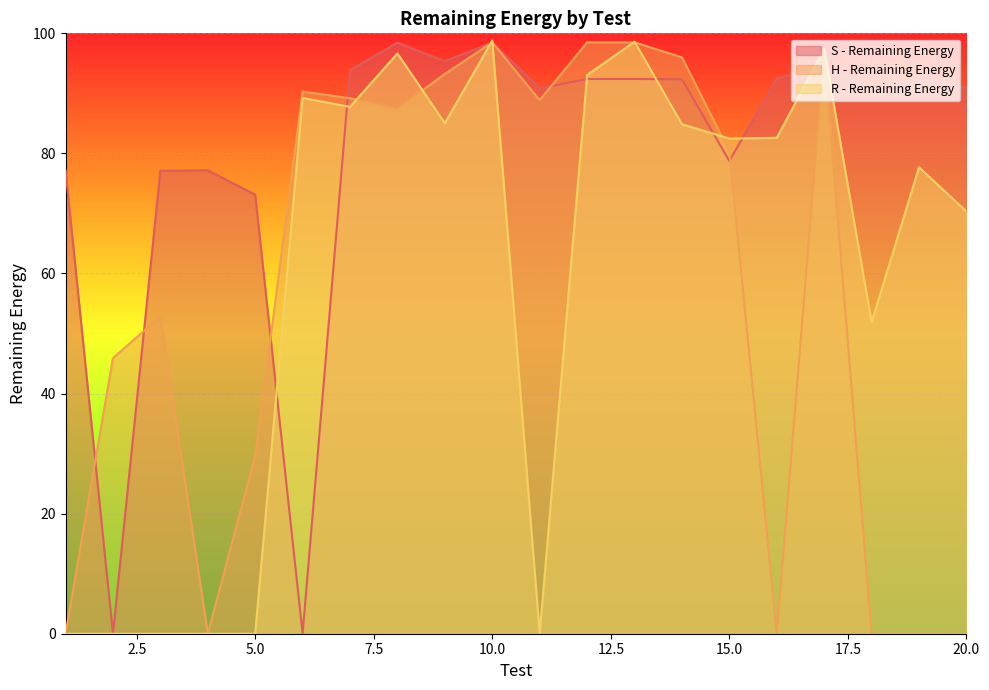

Is the value of S - Remaining Energy at 16 greater than the value of H - Remaining Energy at 3?

Yes